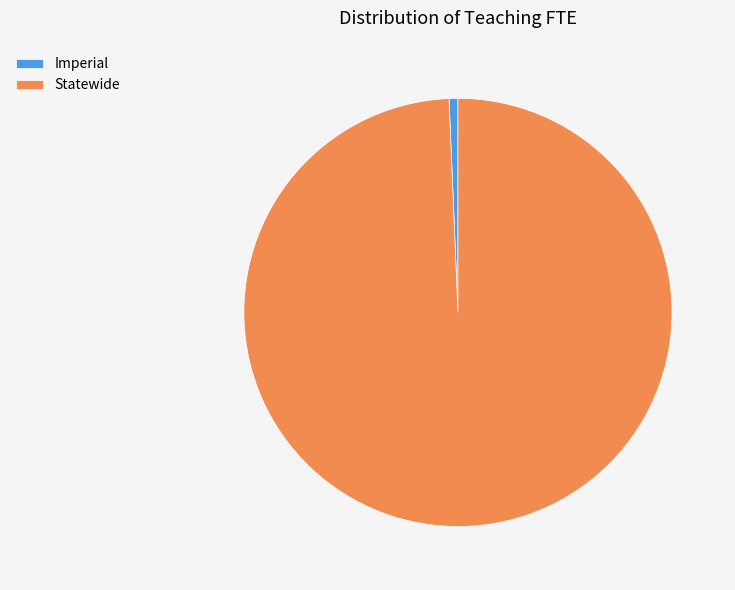

The Imperial slice represents 1% of the pie. True or false?

True